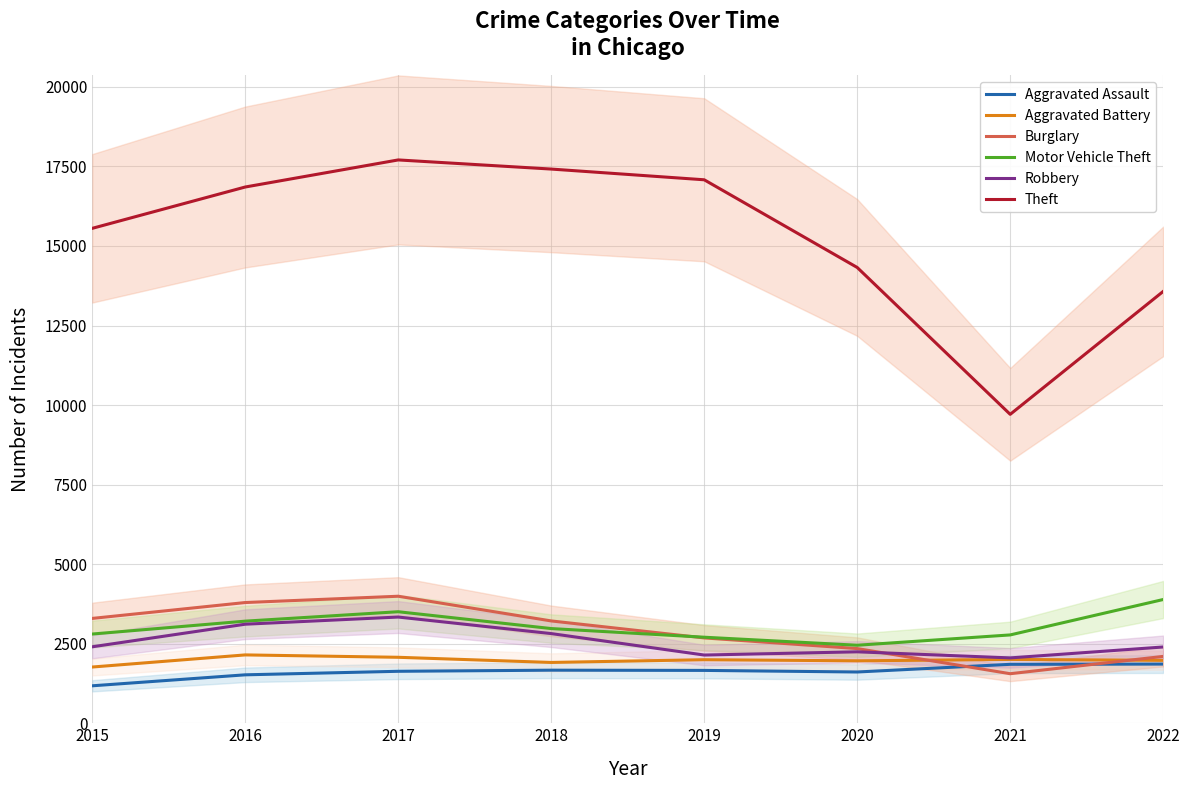

What is the value of the Burglary point at the 8th from the left?

2101